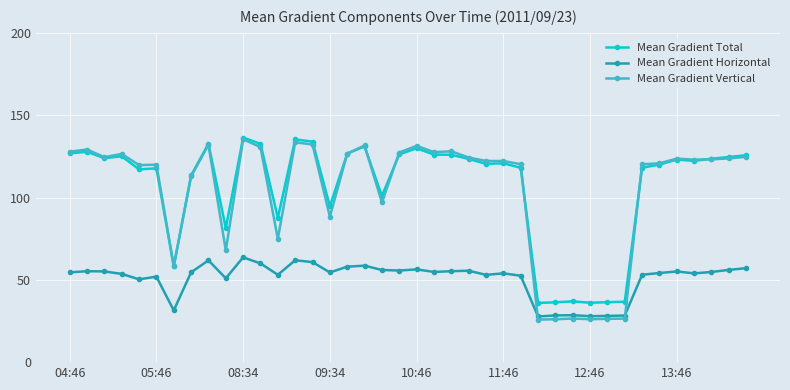

Does the chart have visible grid lines?

Yes